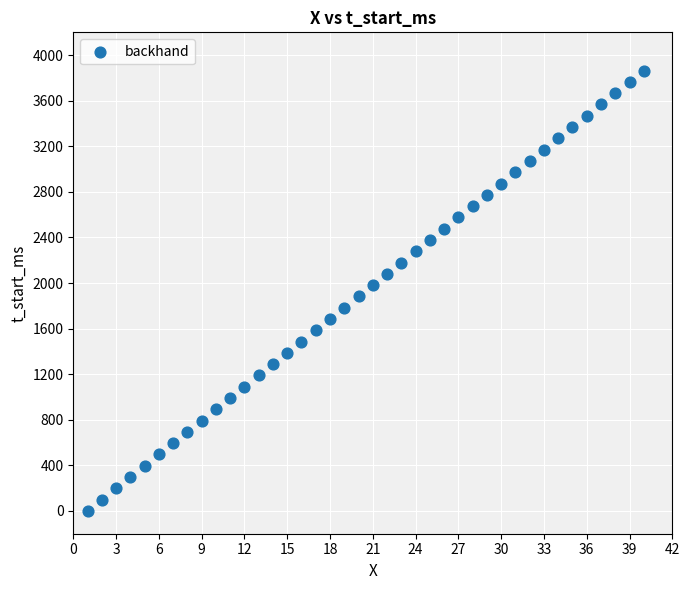

What is the range of X values (max minus min)?

39